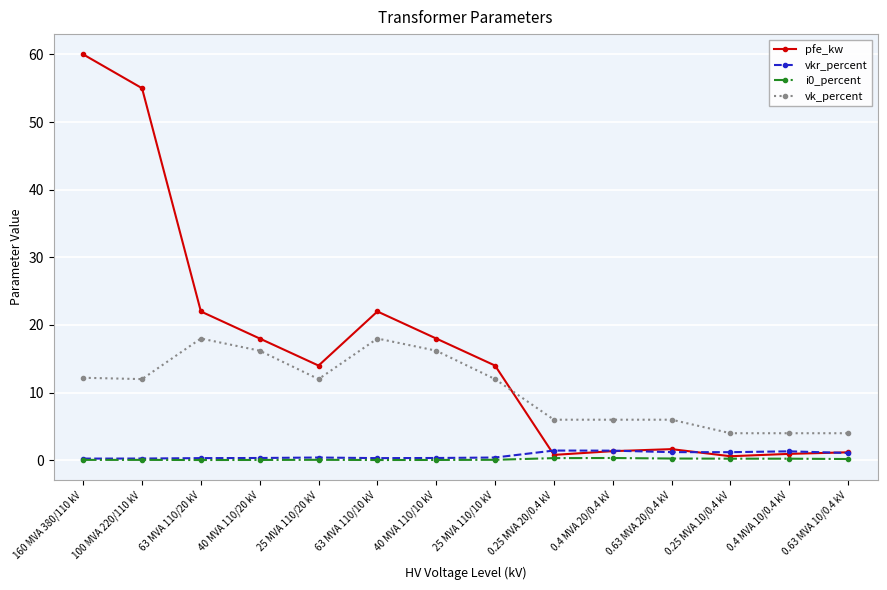

Does the chart display data point markers on the line(s)?

Yes